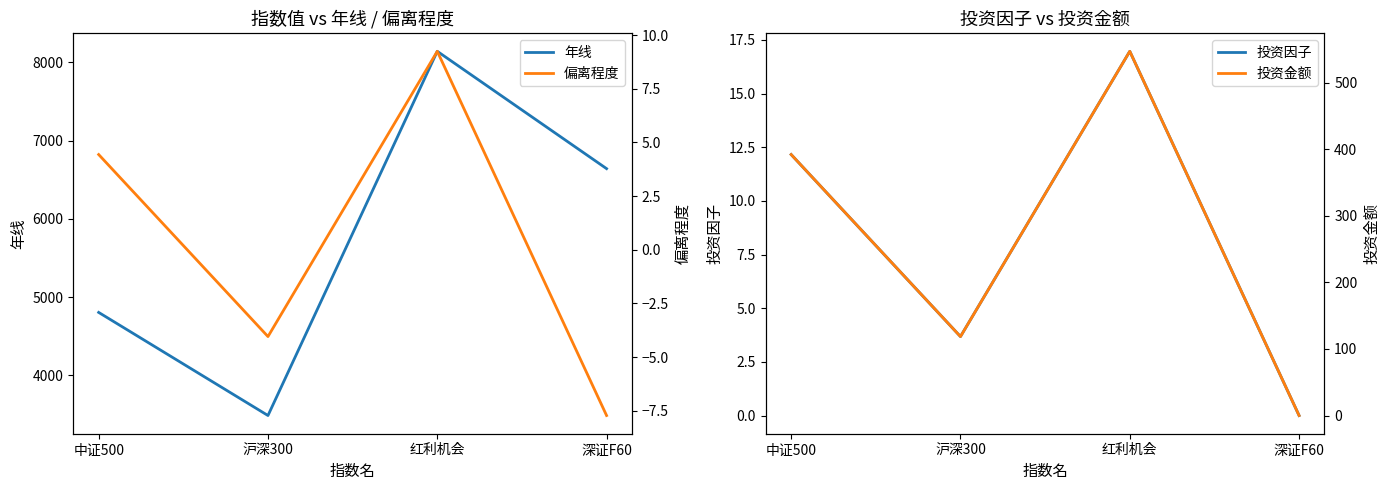

Where does the 投资金额 series first go above 391?

中证500